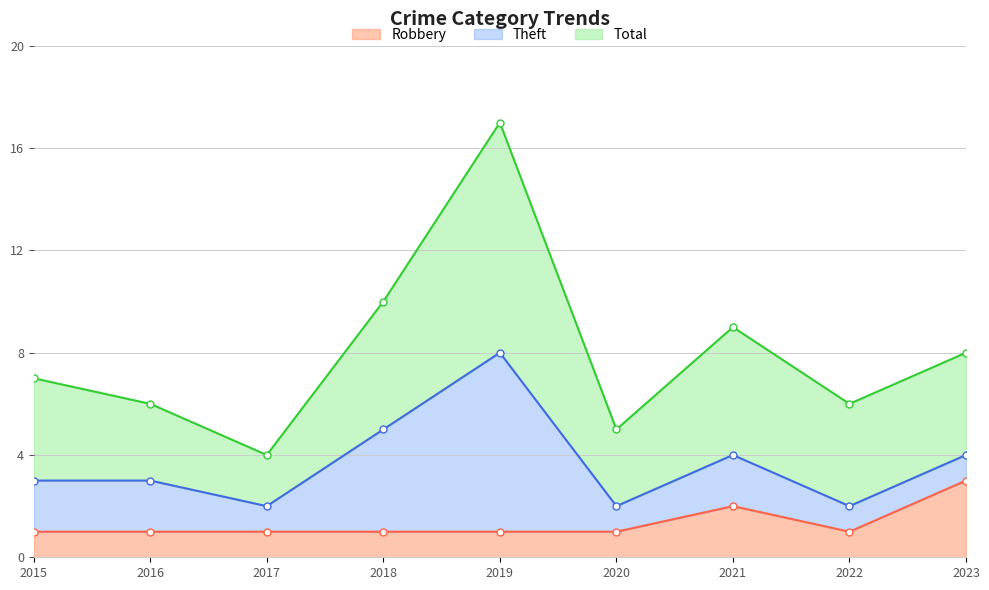

The value of Total at 2020 is 8. True or false?

False